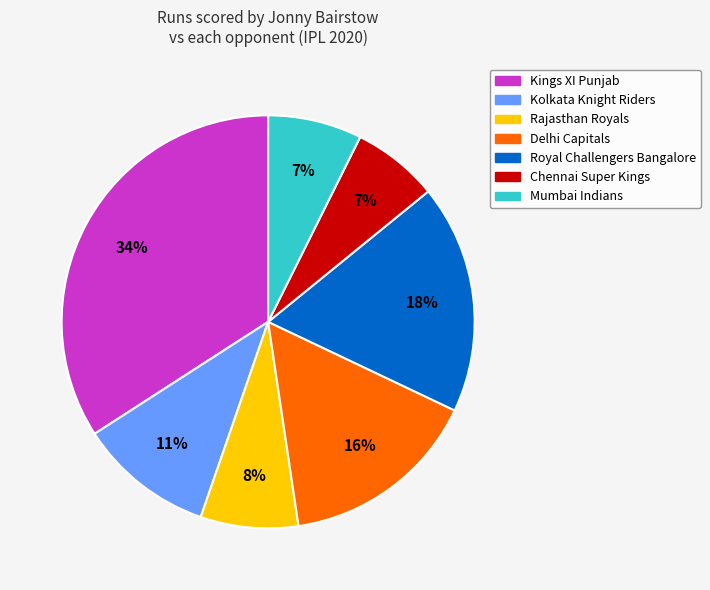

Which category has the biggest portion of the pie?

Kings XI Punjab